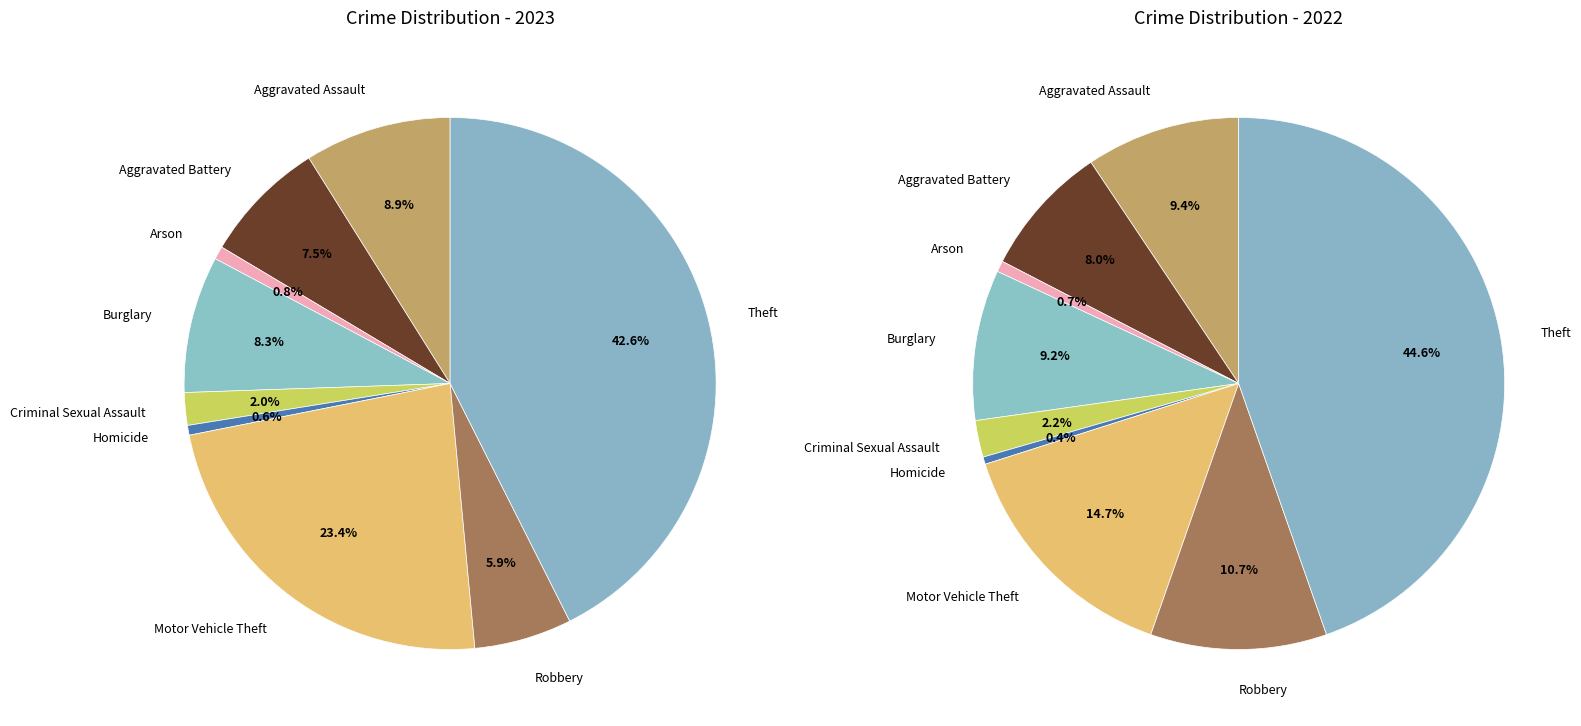

How many slices are in this pie chart?

9